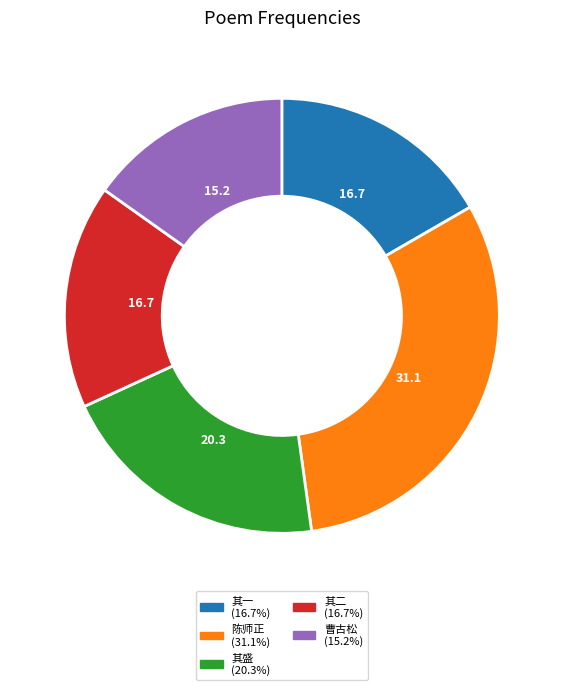

Is there any slice that represents more than half of the pie?

No